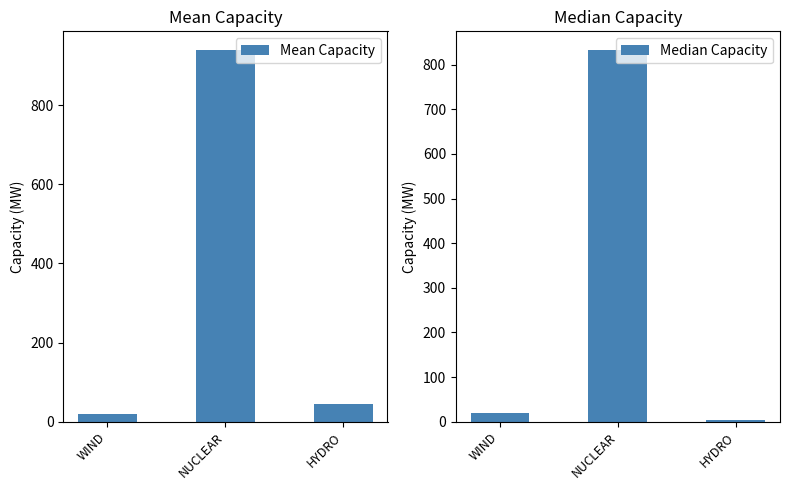

Which series has the largest range (max minus min)?

Mean Capacity